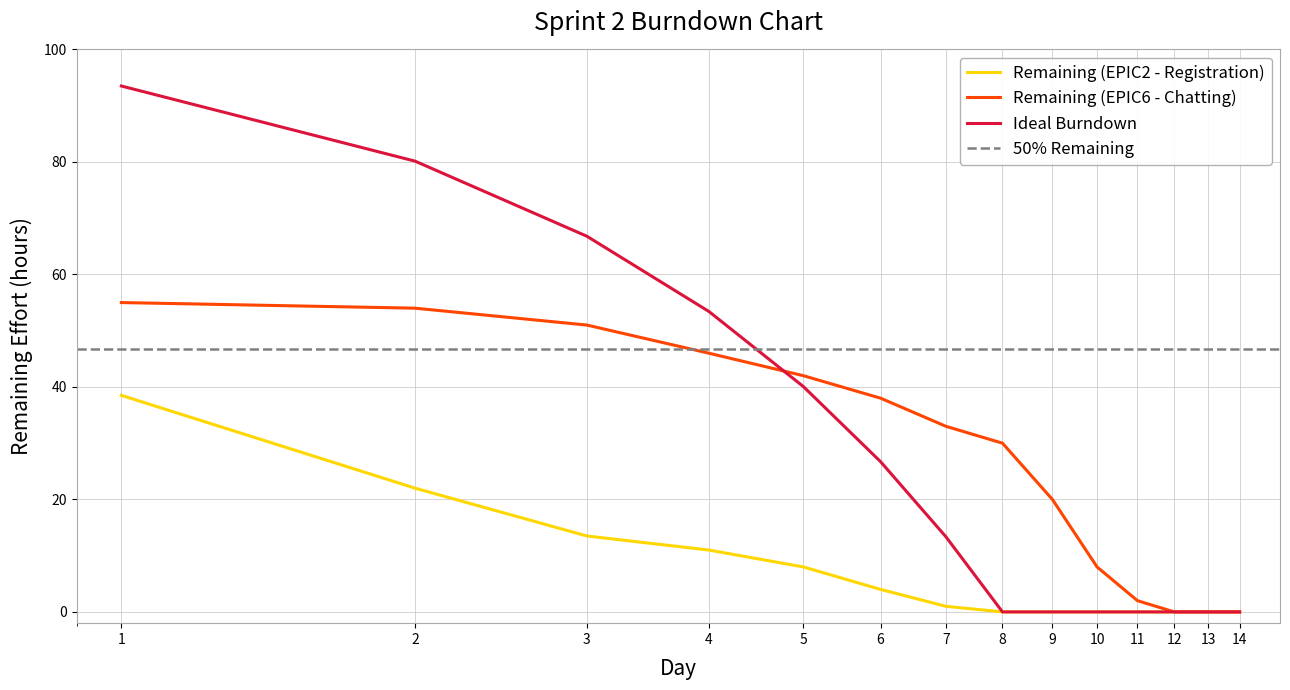

Reading right to left, transcribe all the data shown in this chart.

Remaining (EPIC2 - Registration): 0.0	0.0	0.0	0.0	0.0	0.0	0.0	1.0	4.0	8.0	11.0	13.5	22.0	38.5
Remaining (EPIC6 - Chatting): 0.0	0.0	0.0	2.0	8.0	20.0	30.0	33.0	38.0	42.0	46.0	51.0	54.0	55.0
Ideal Burndown: 0.0	0.0	0.0	0.0	0.0	0.0	0.0	13.4	26.7	40.1	53.4	66.8	80.1	93.5